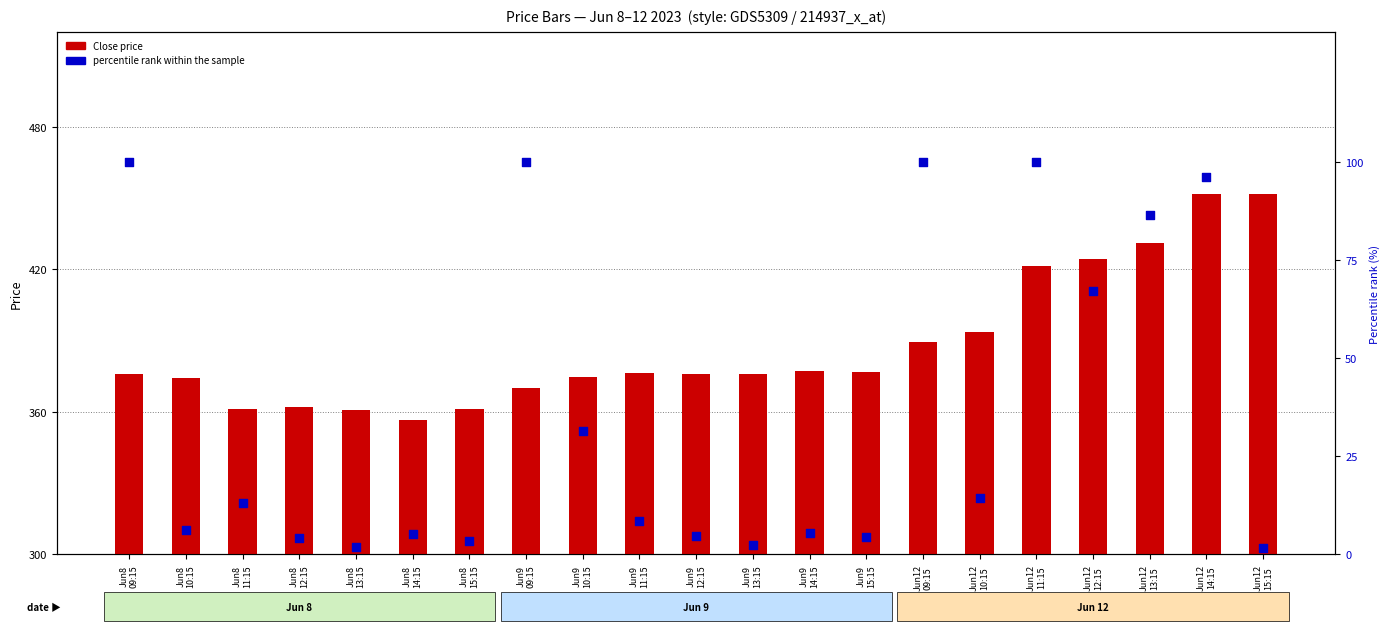

At how many categories does at least one series exceed 92?

21